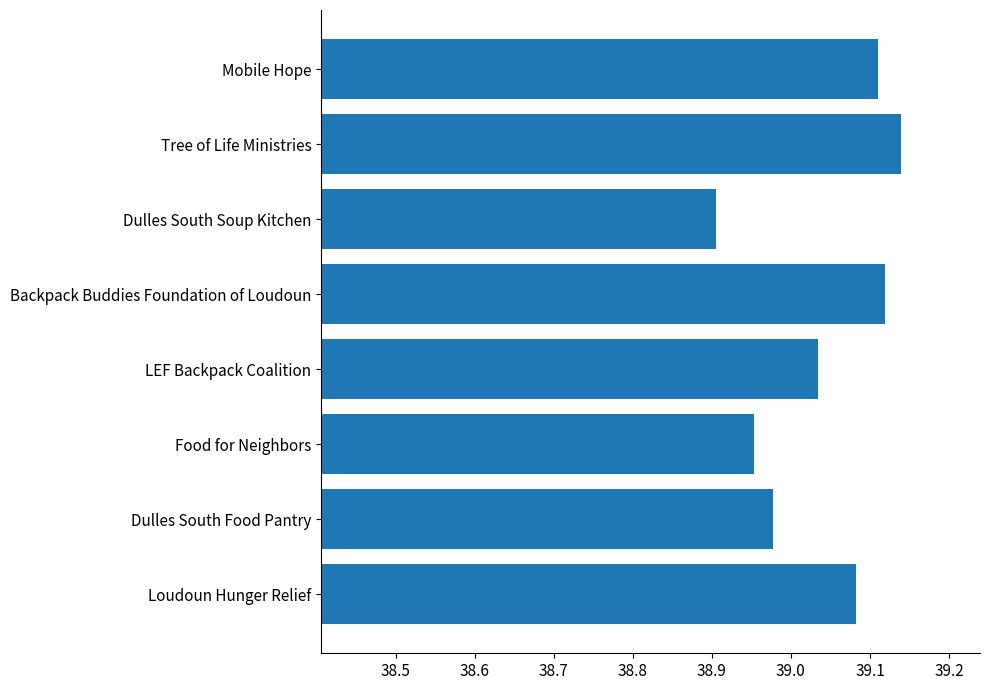

Is it true that the value at Food for Neighbors is 64.3?

False